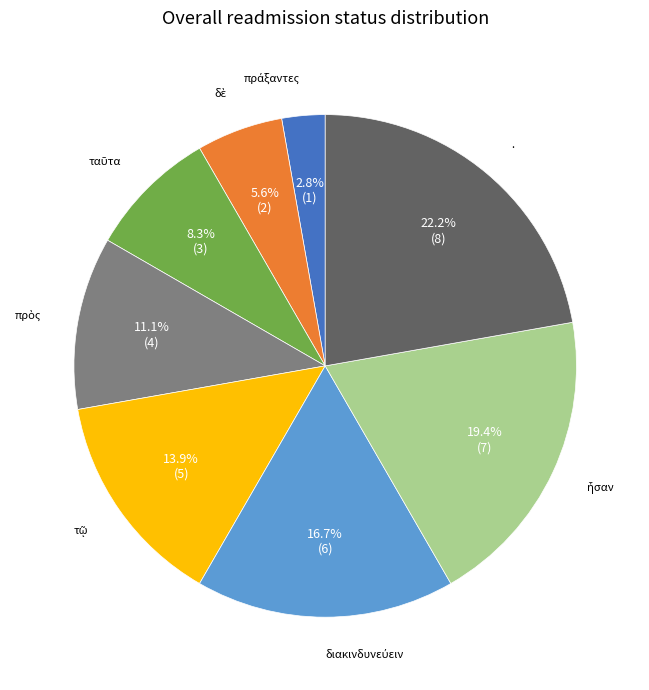

Does any single category account for the majority?

No